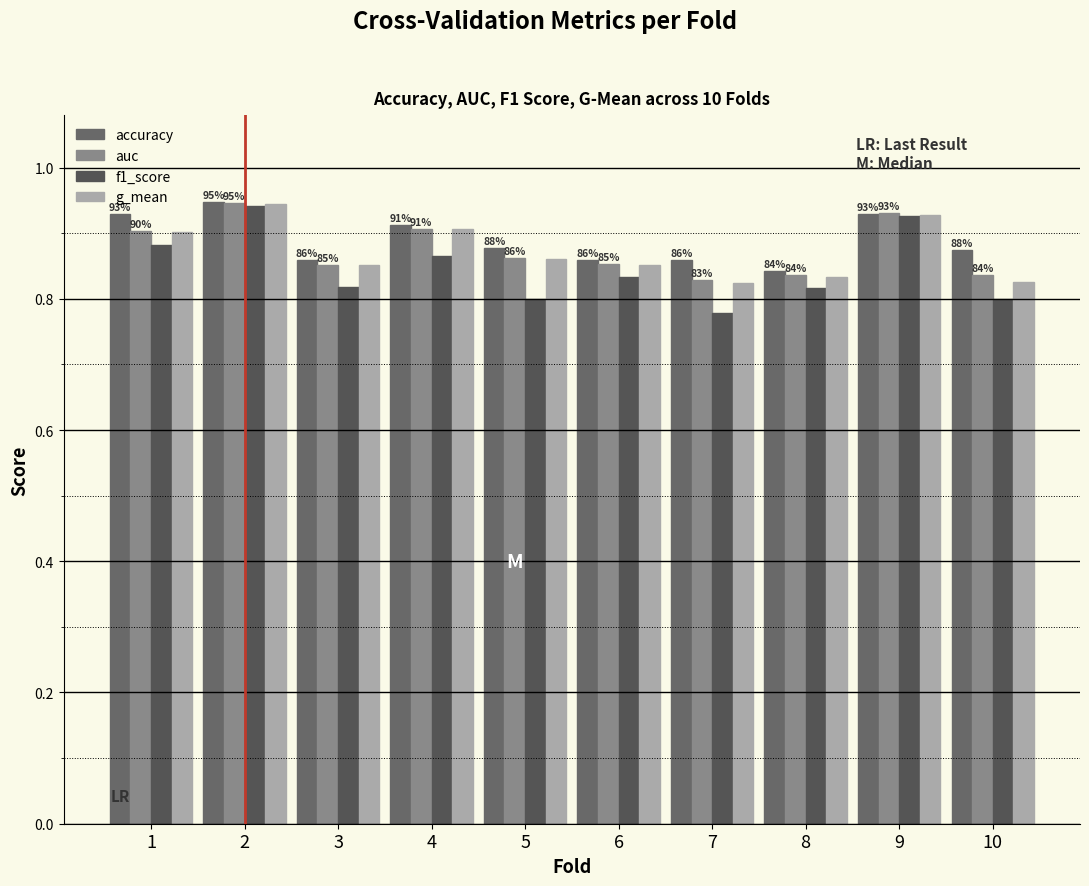

What is the total value across all series at 3?

3.4